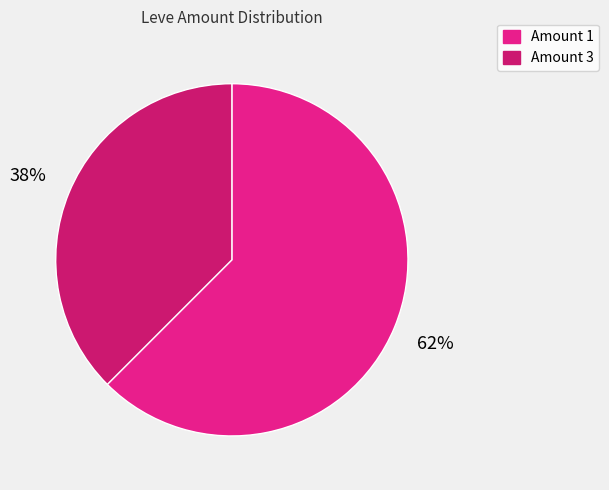

To the nearest percent, what is the average slice percentage?

50%